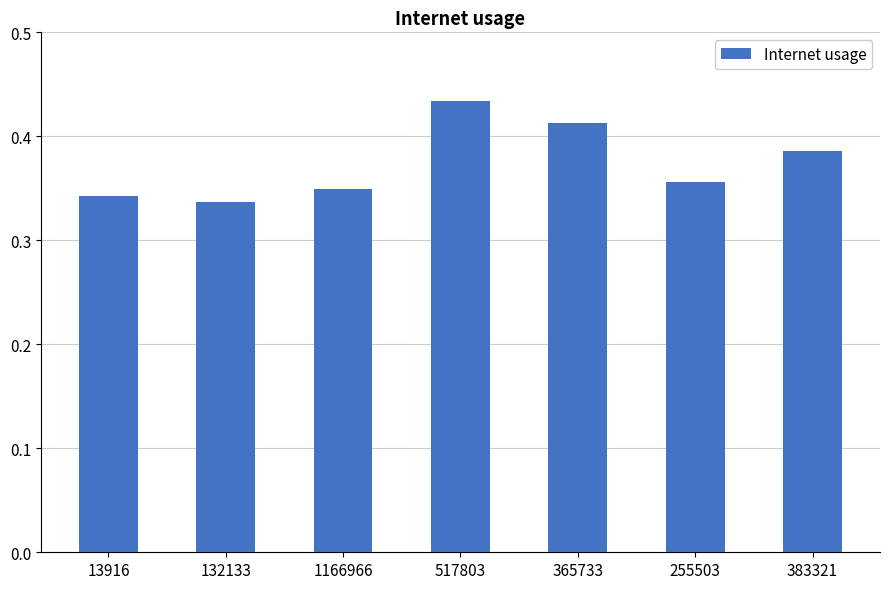

The chart shows a value of 0.6 at 383321. True or false?

False